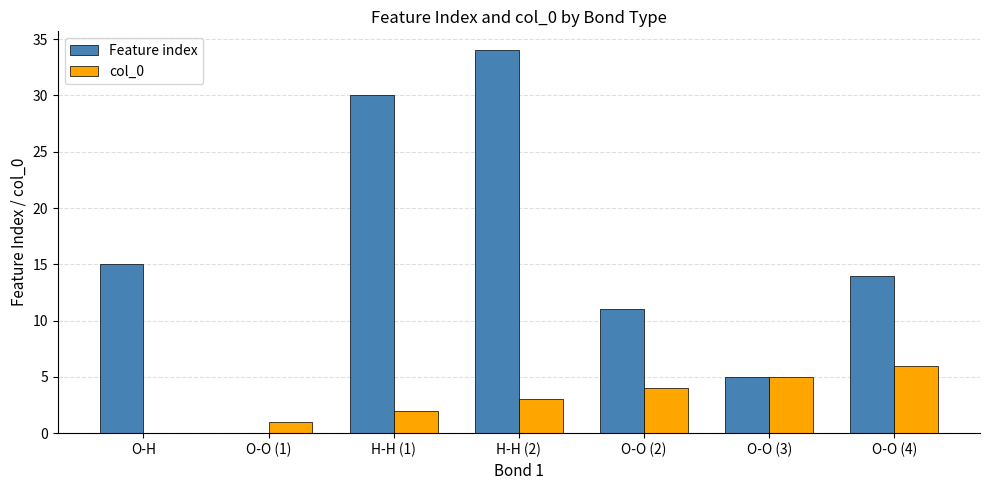

The value of Feature index at O-H is 6. True or false?

False